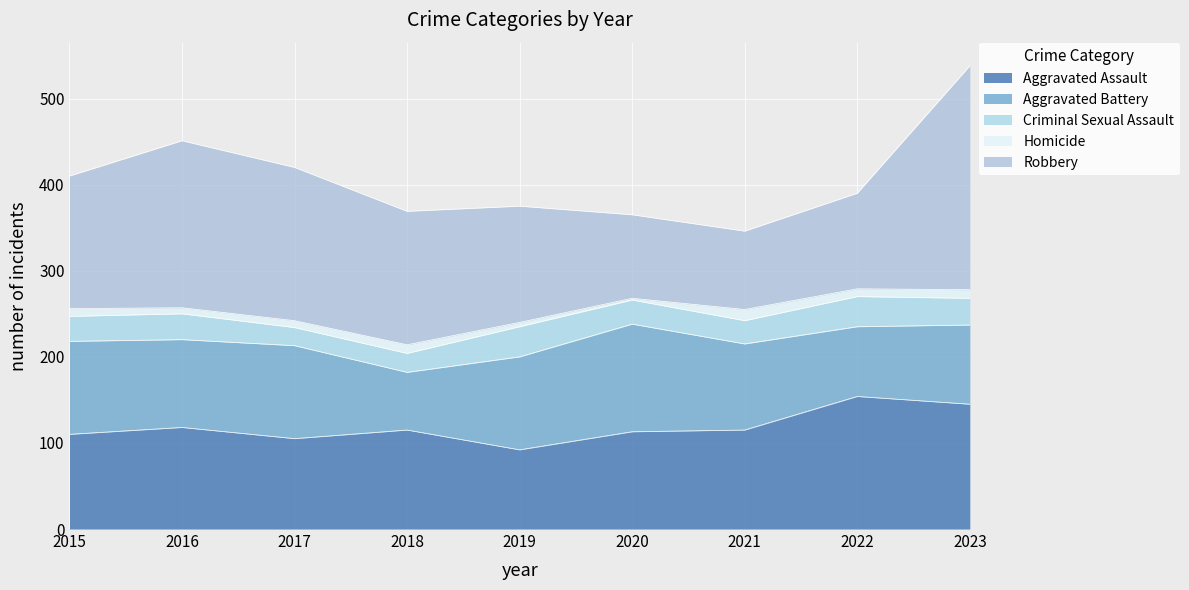

List the series in order of their peak value, highest first.

Robbery, Aggravated Assault, Aggravated Battery, Criminal Sexual Assault, Homicide